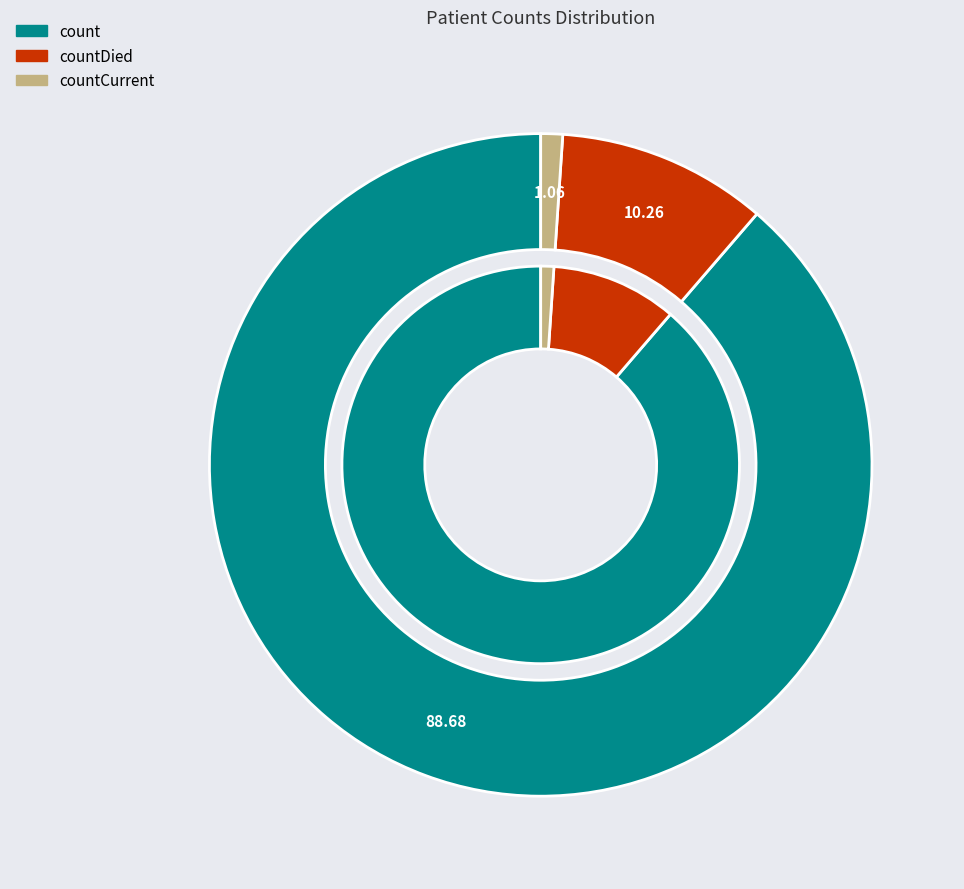

Which category has the biggest portion of the pie?

count